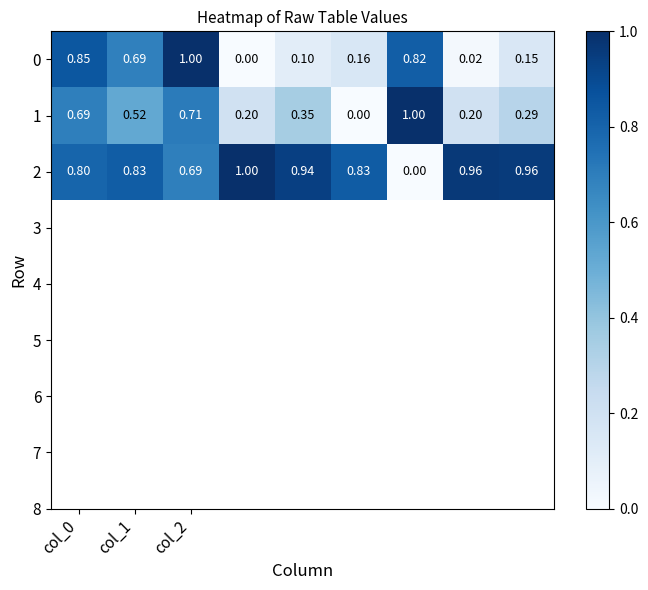

How many distinct data groups are displayed?

3